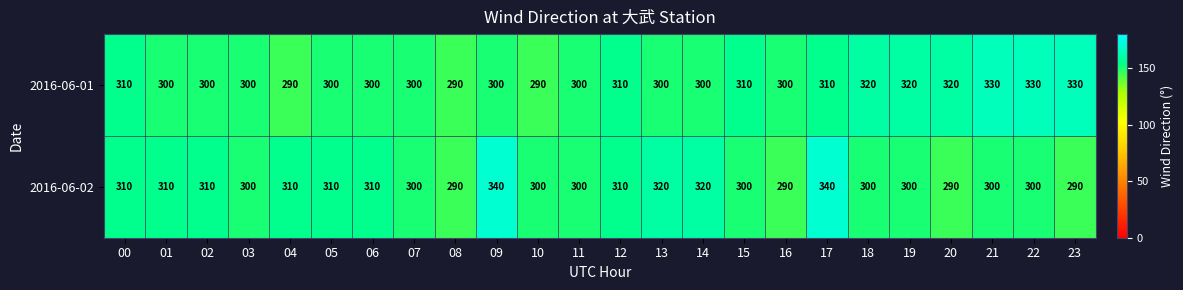

What is the greatest value displayed?

340